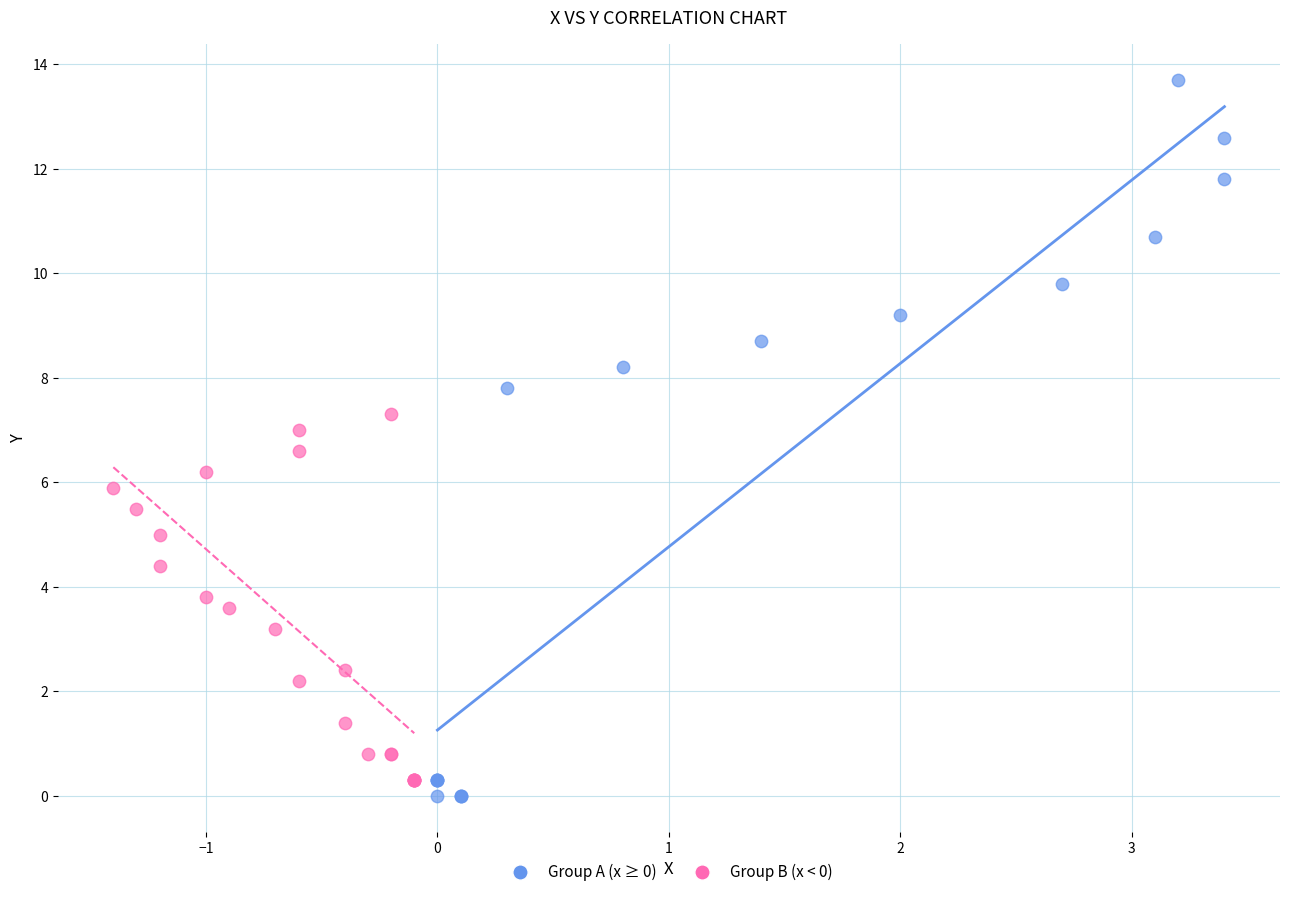

Which series contains the lowest Y value?

Group A (x ≥ 0)